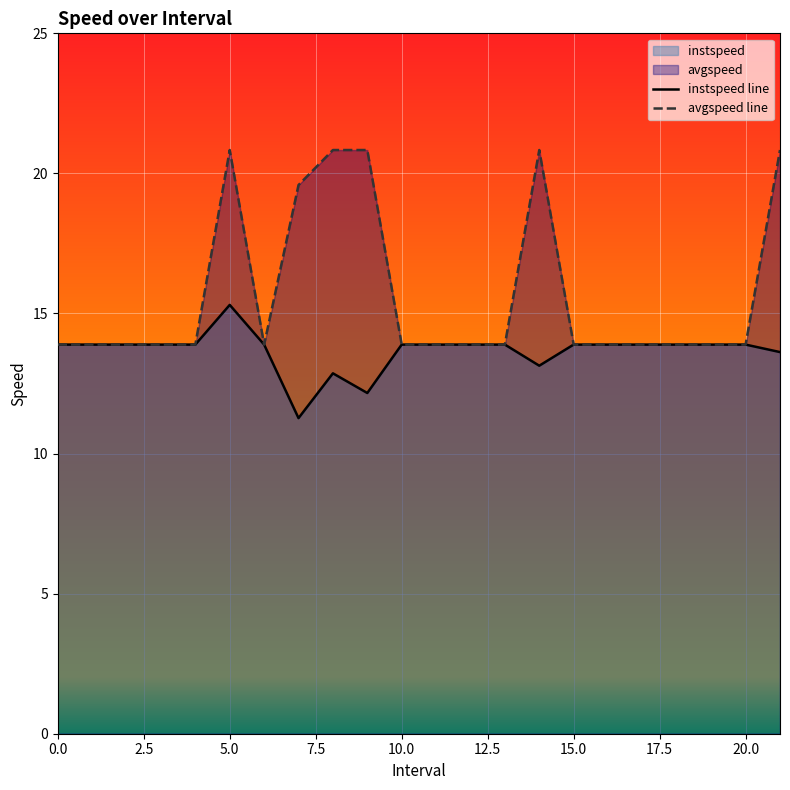

Which has a higher value, 6 or 5.0?

5.0